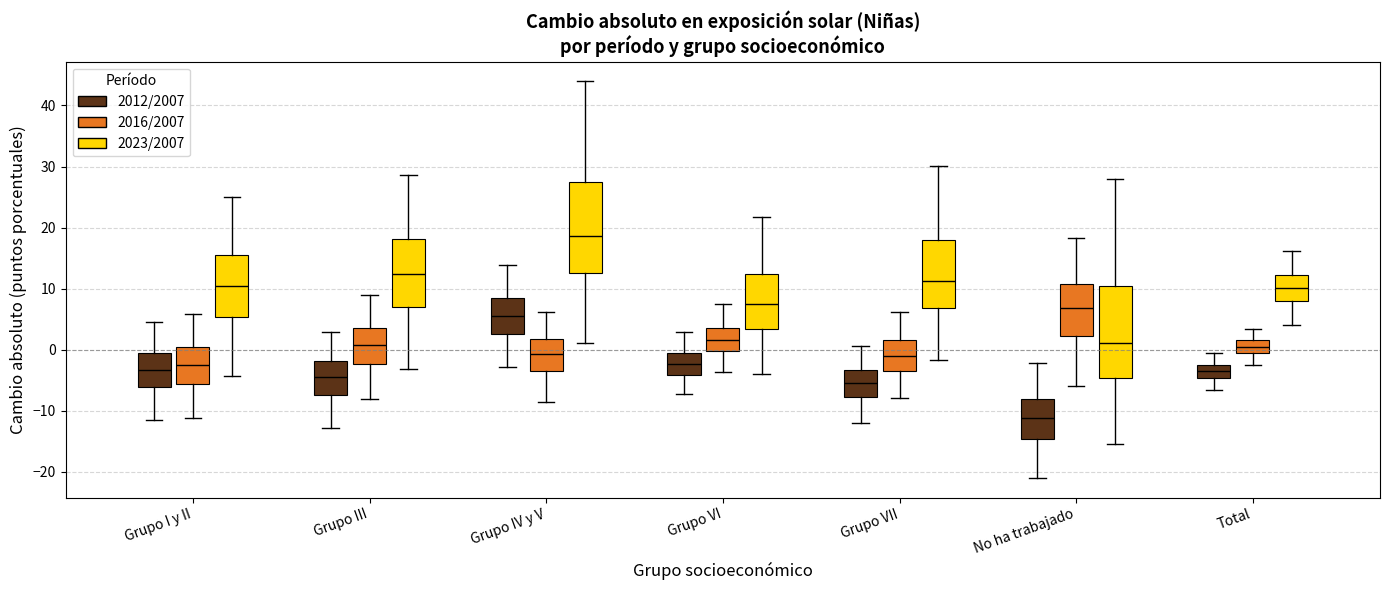

Which box's median line is the lowest?

No ha trabajado (2012/2007)